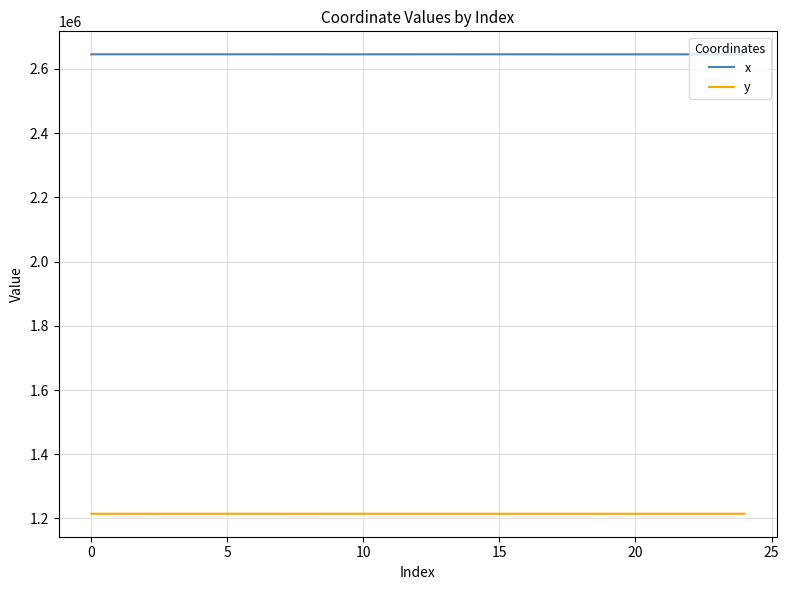

What is the lowest value of the x series?

2645482.2